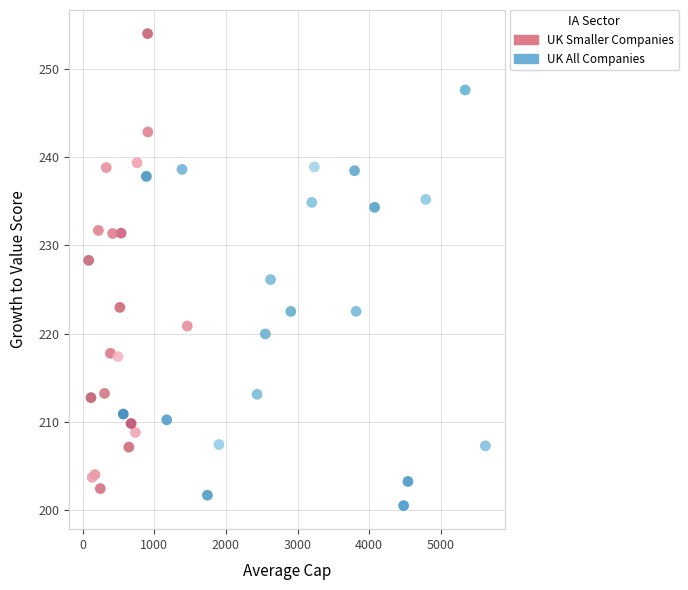

Which series contains the highest Y value?

UK Smaller Companies